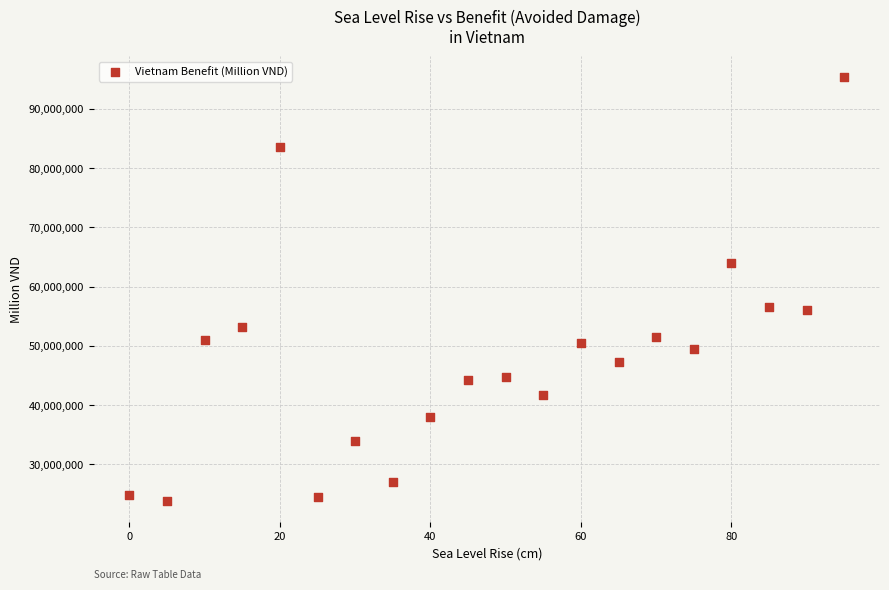

What is the range of X values (max minus min)?

95.0